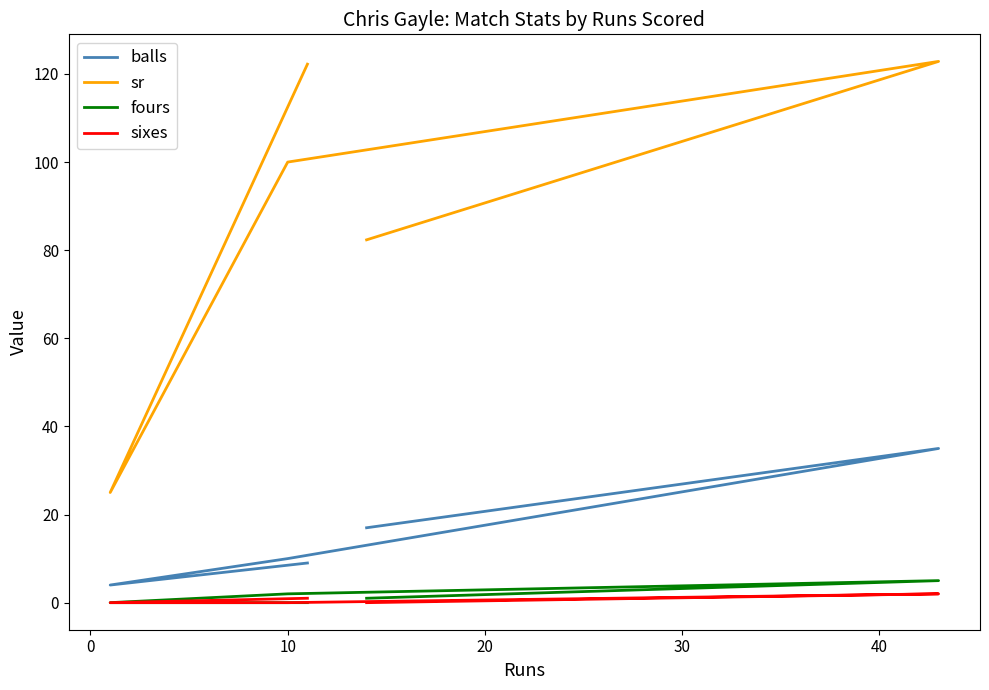

The balls series shows 6.0 at 30. True or false?

False